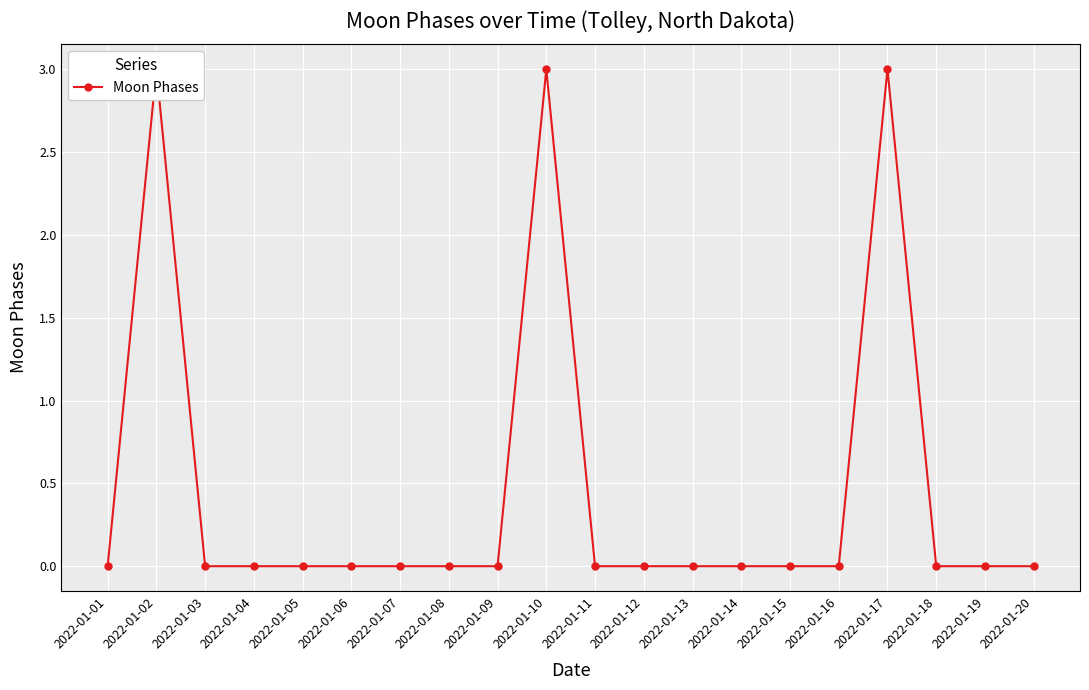

Reading left to right, list all the values displayed in this chart.

2022-01-01=0	2022-01-02=3	2022-01-03=0	2022-01-04=0	2022-01-05=0	2022-01-06=0	2022-01-07=0	2022-01-08=0	2022-01-09=0	2022-01-10=3	2022-01-11=0	2022-01-12=0	2022-01-13=0	2022-01-14=0	2022-01-15=0	2022-01-16=0	2022-01-17=3	2022-01-18=0	2022-01-19=0	2022-01-20=0